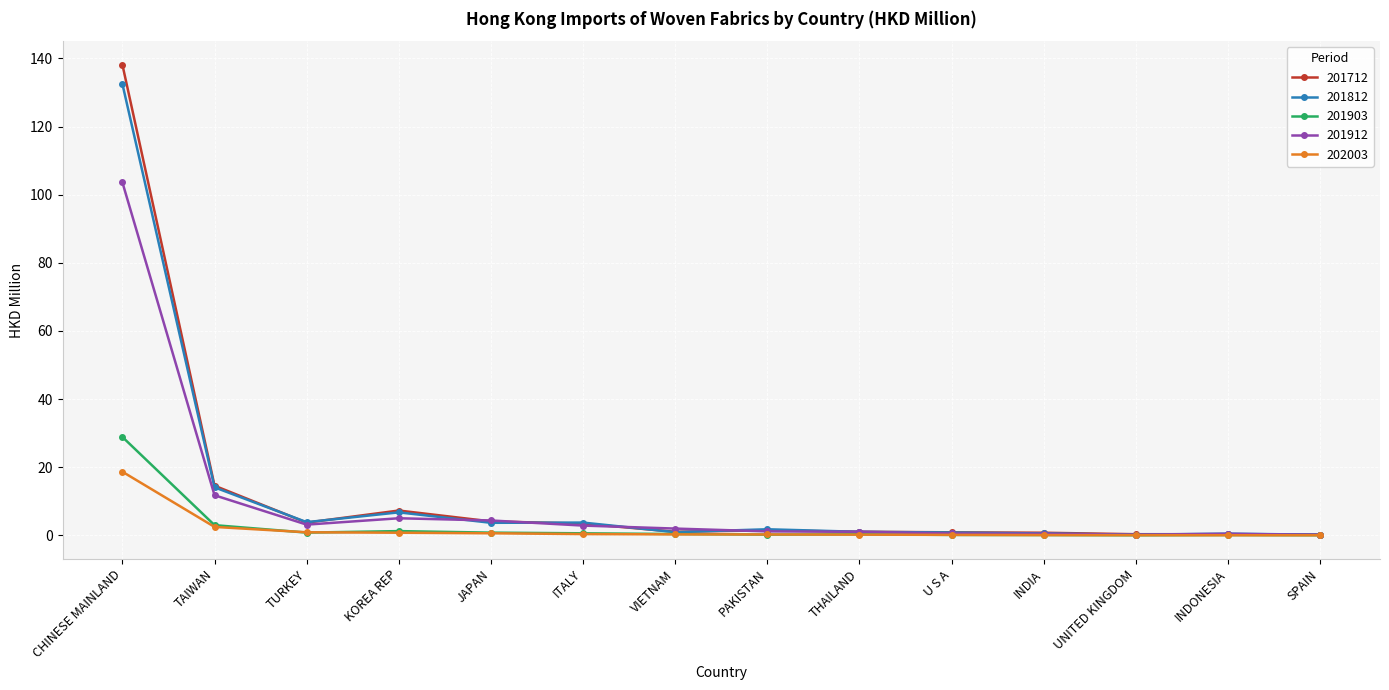

Which label corresponds to the largest value in the chart?

CHINESE MAINLAND